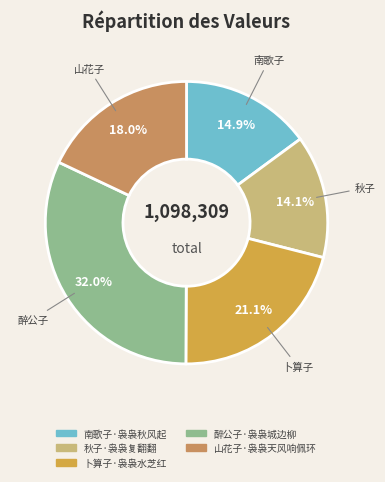

How many slices are in this pie chart?

5